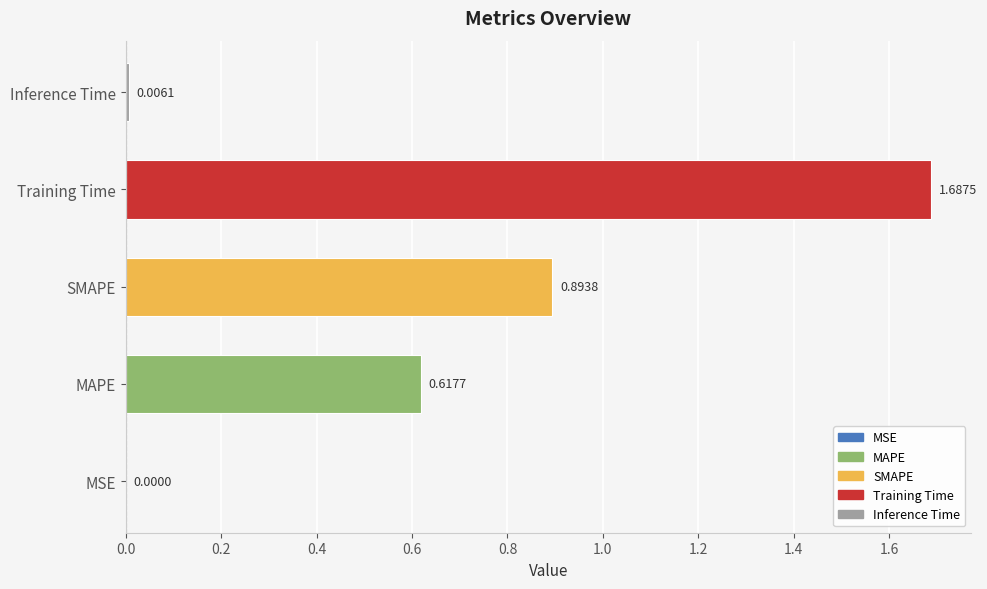

What is the sum of the values at Training Time and SMAPE?

2.6